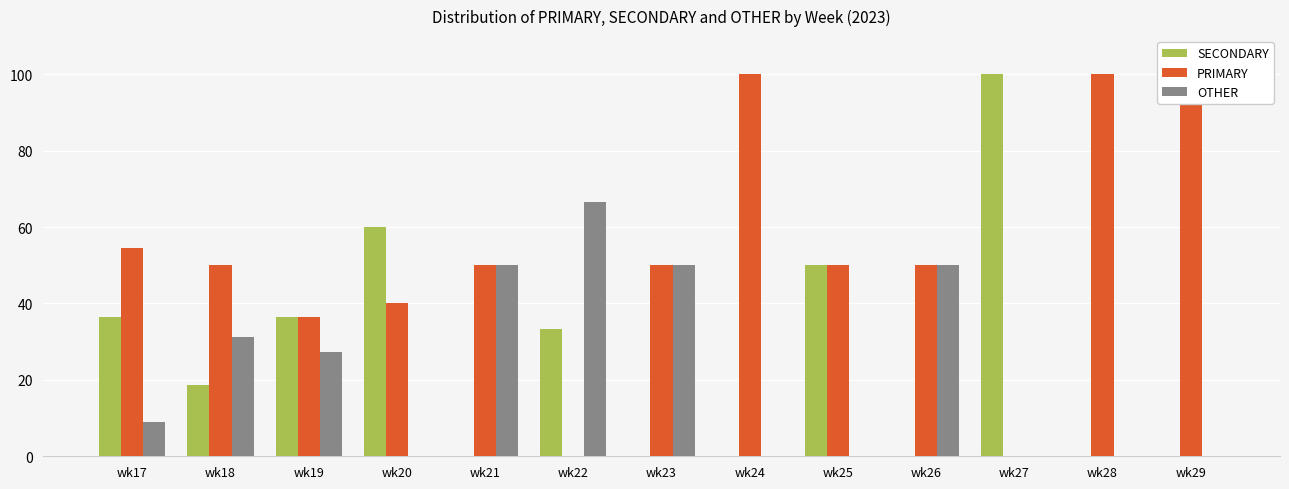

At which label does SECONDARY reach its minimum?

wk21